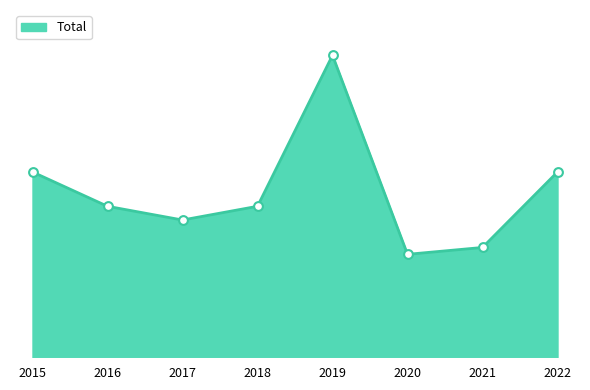

Which has a higher value, 2021 or 2015?

2015